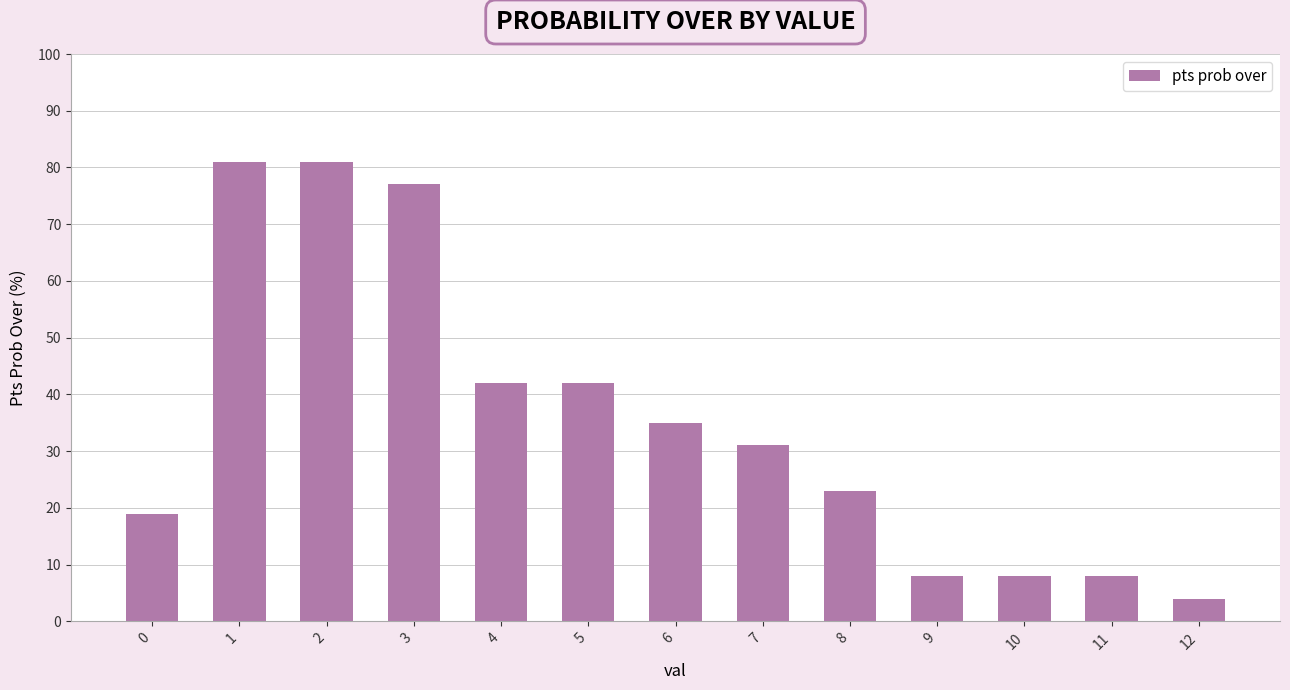

Reading right to left, transcribe all the data shown in this chart.

12=4	11=8	10=8	9=8	8=23	7=31	6=35	5=42	4=42	3=77	2=81	1=81	0=19